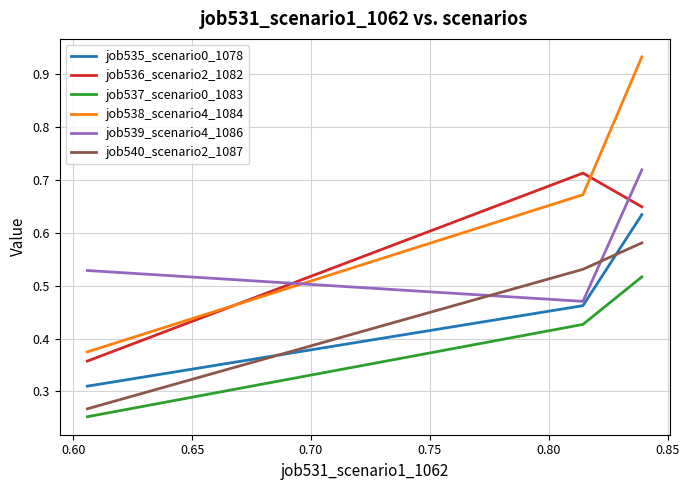

Which series has the largest range (max minus min)?

job538_scenario4_1084